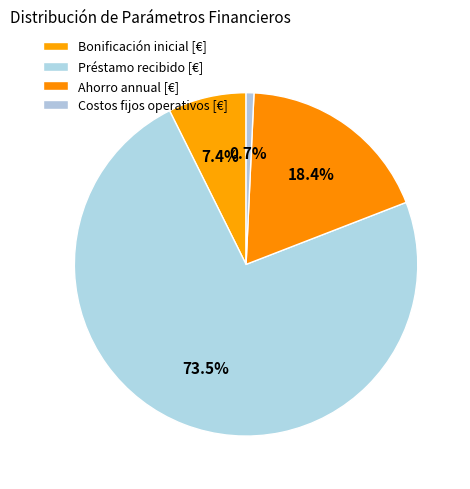

To the nearest percent, what percentage of the pie is Bonificación inicial [€]?

7%